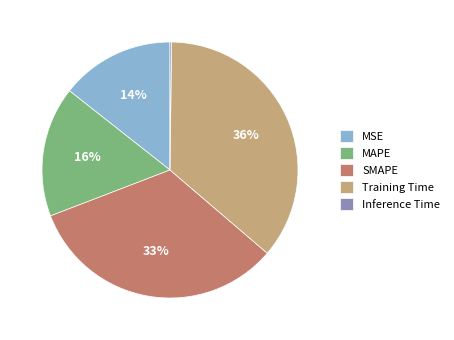

Is the sum of Training Time and SMAPE greater than half?

Yes